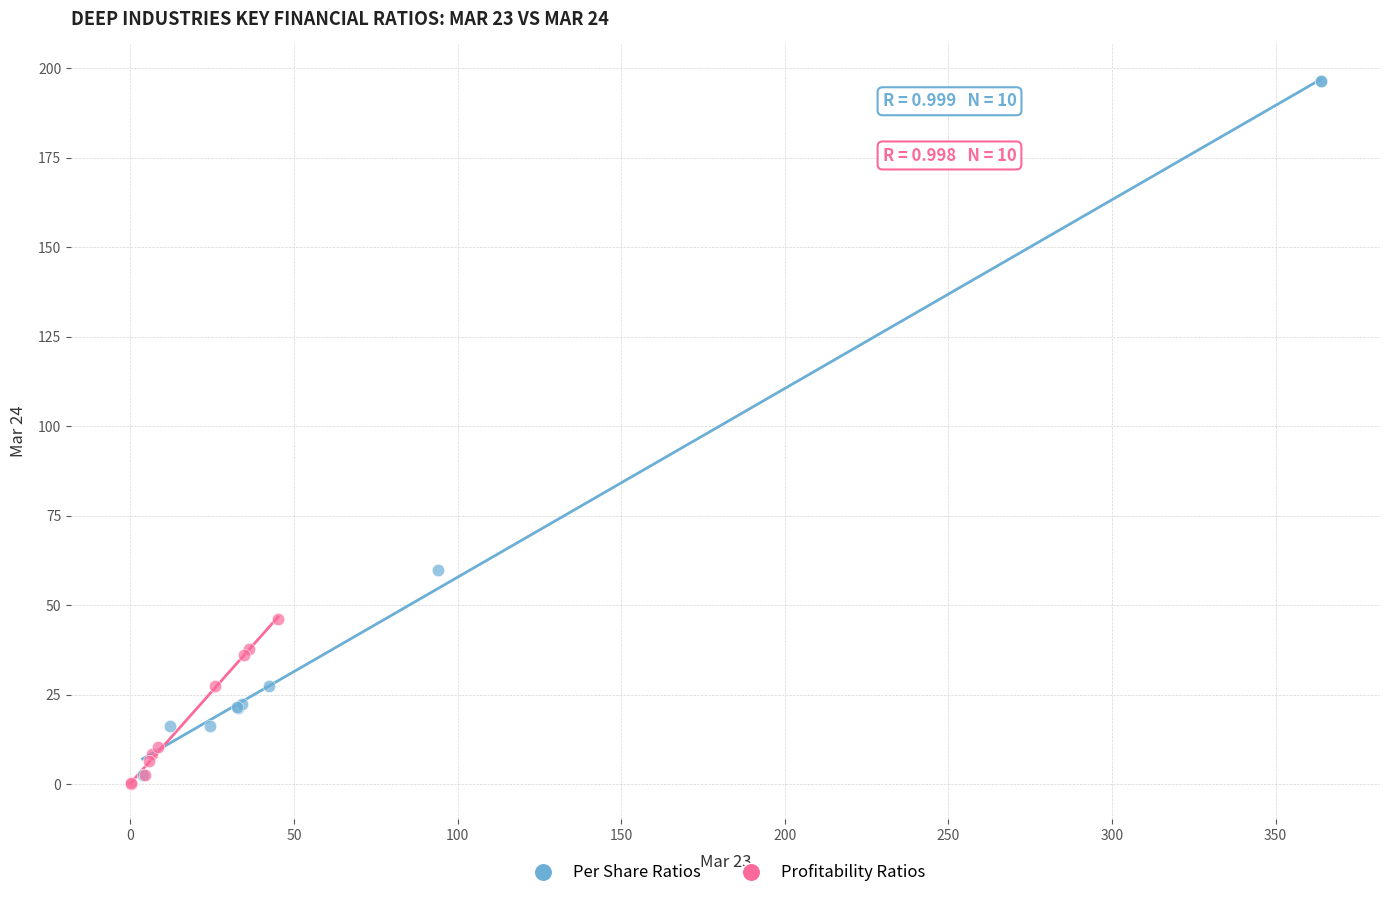

Which series has the widest spread of Y values?

Per Share Ratios